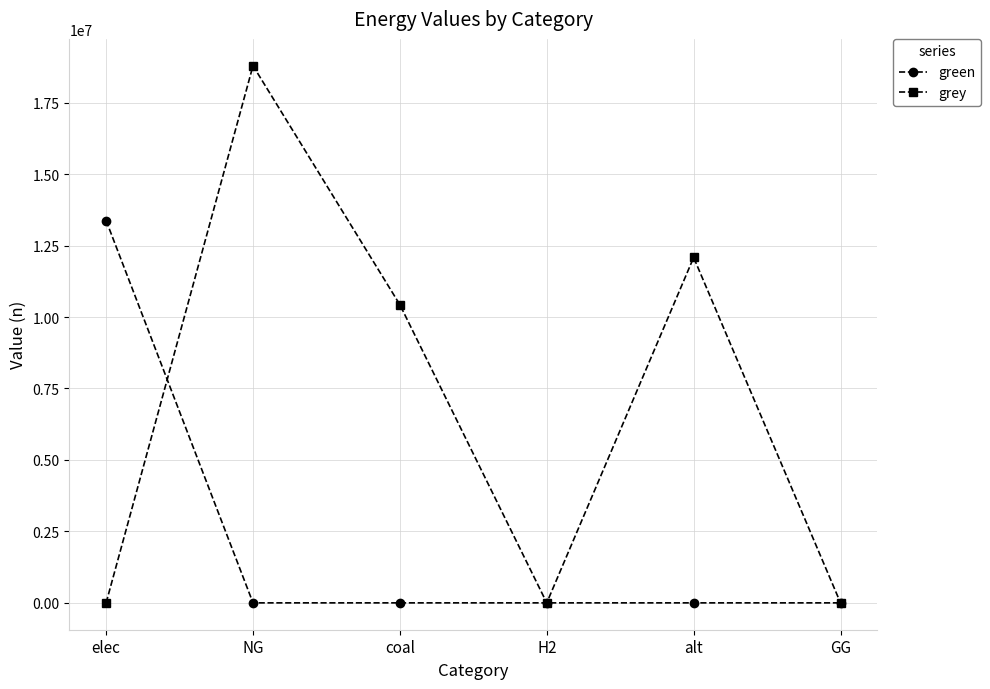

The green series shows 0.0 at coal. True or false?

True